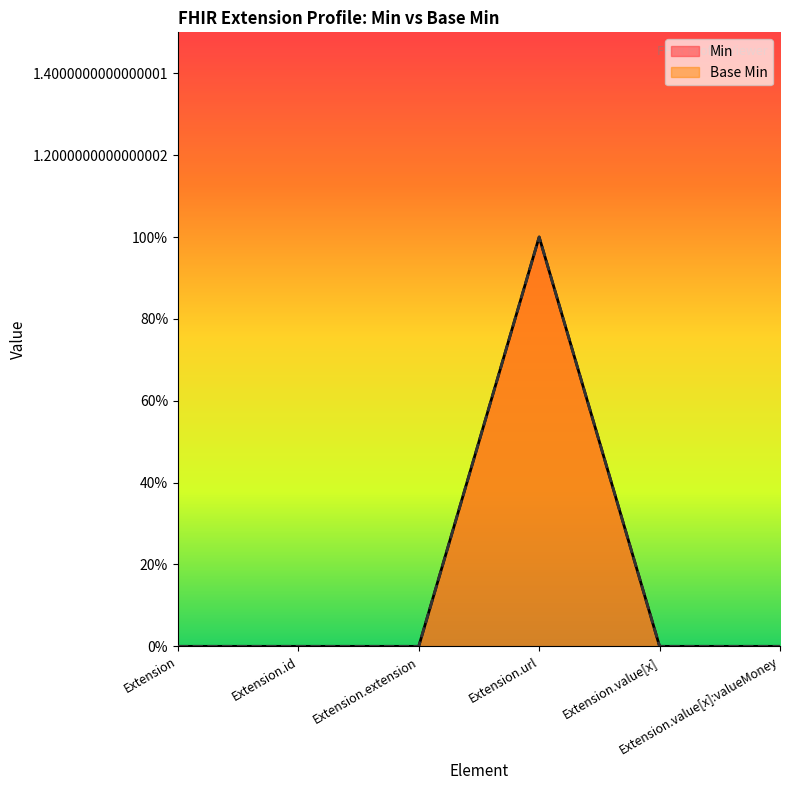

At which label does Min reach its minimum?

Extension